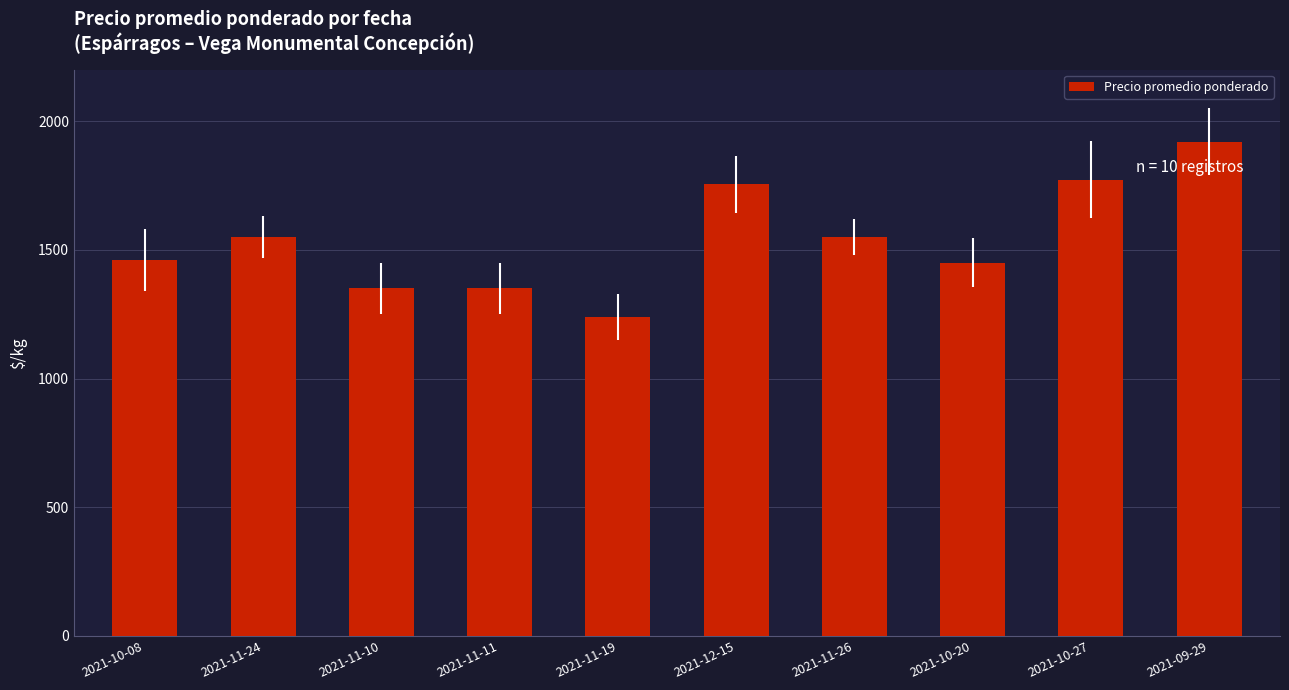

Which has a higher value, 2021-10-08 or 2021-11-11?

2021-10-08